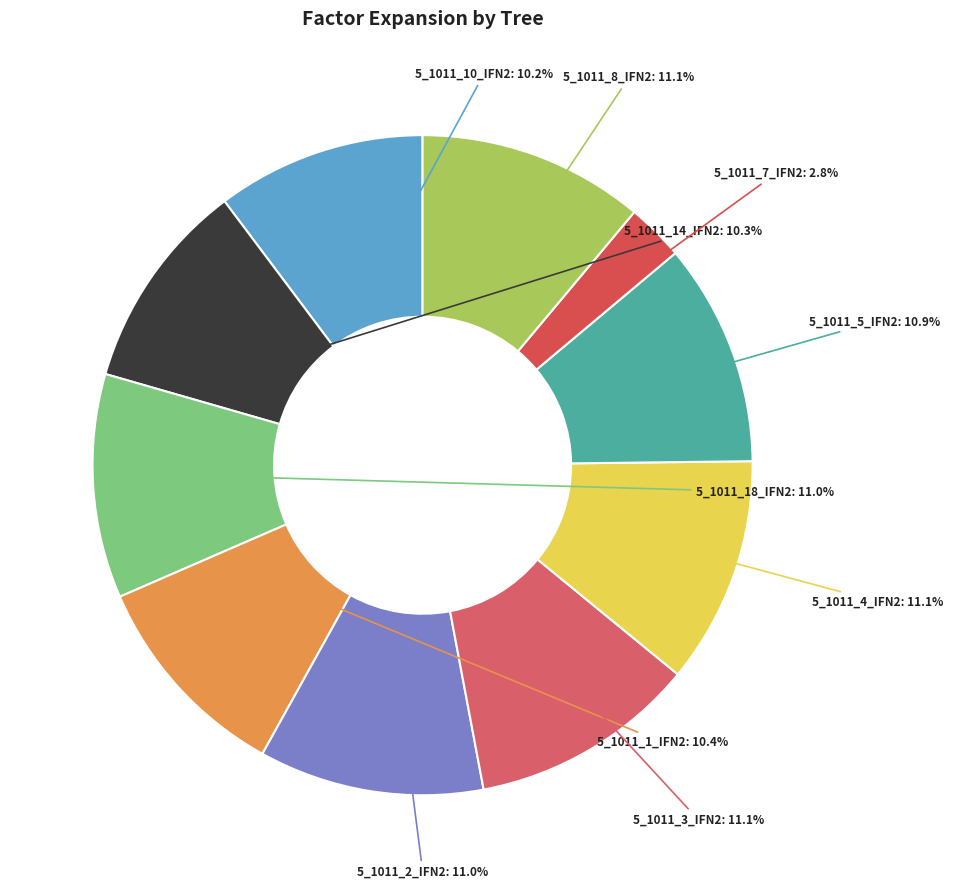

How many segments does this pie chart have?

10